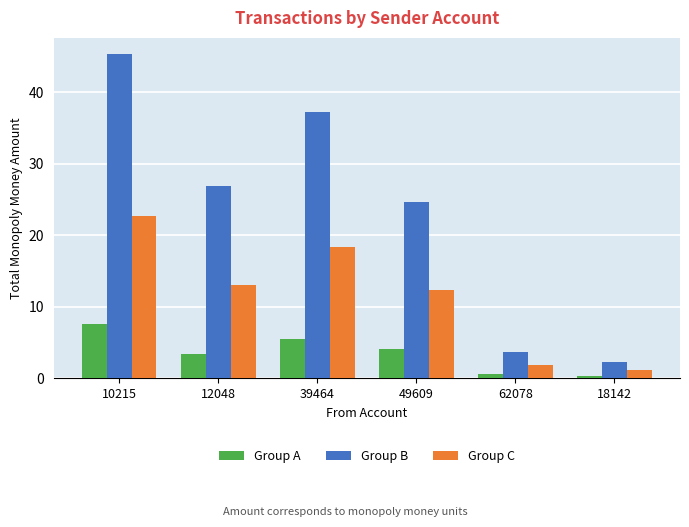

How many bars are there in total?

18